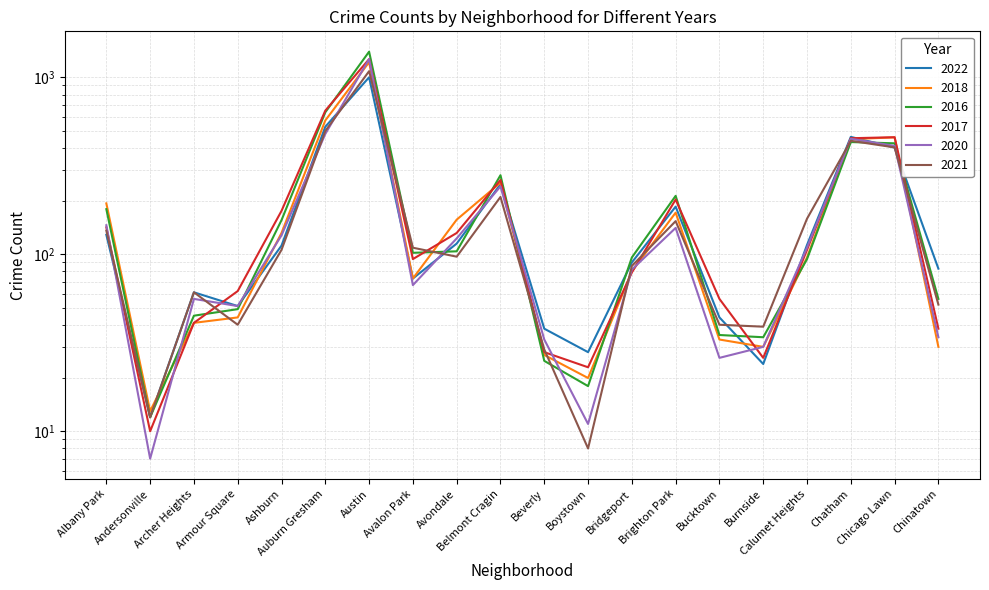

What position from the left is Archer Heights?

3